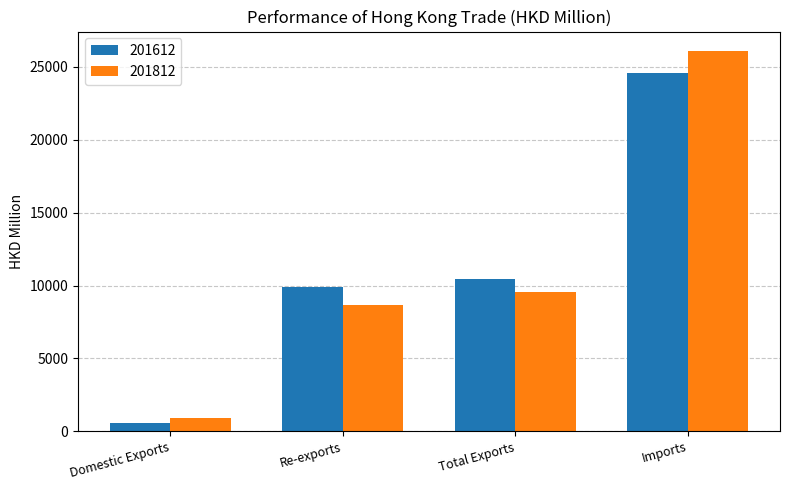

What is the spread (max minus min) of values at Imports?

1552.0